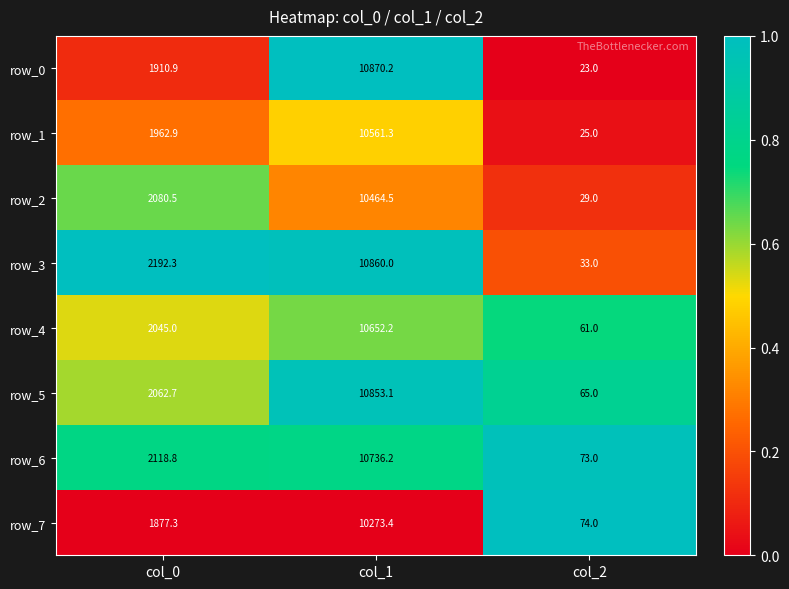

Is it true that row_5 equals 2062.7 at col_0?

True